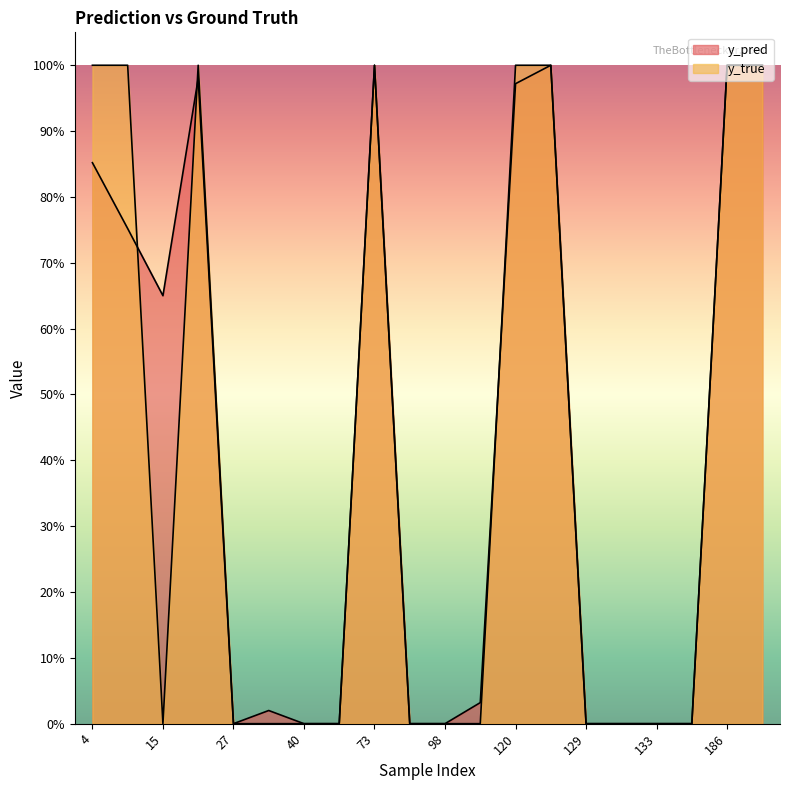

Which series has the widest spread of values?

y_pred